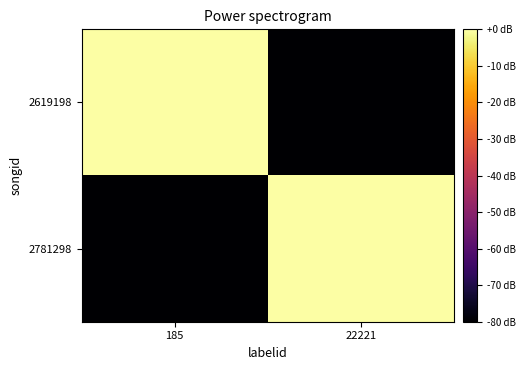

Which series has the widest spread of values?

2619198